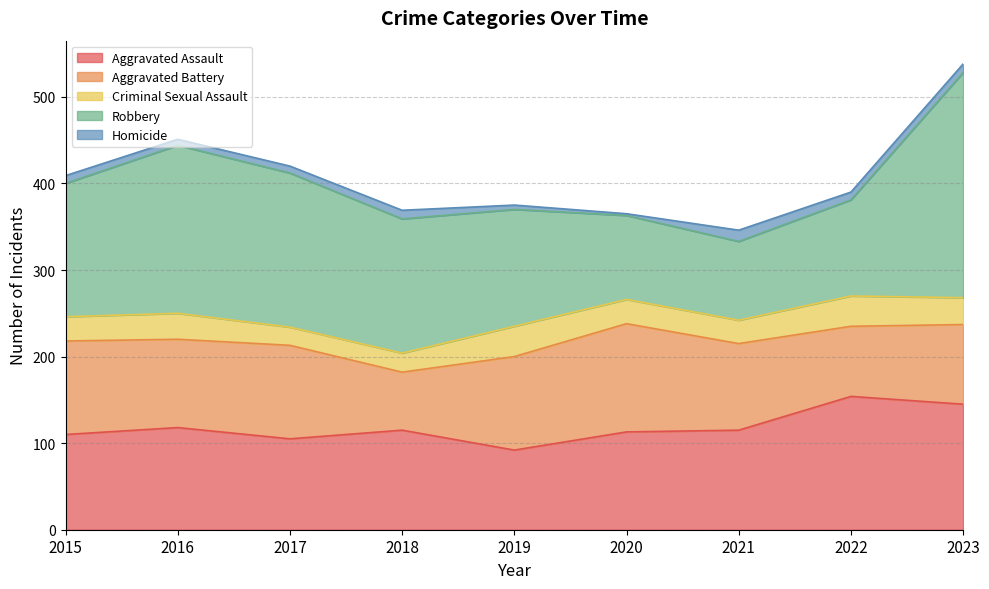

How many distinct data groups are displayed?

5